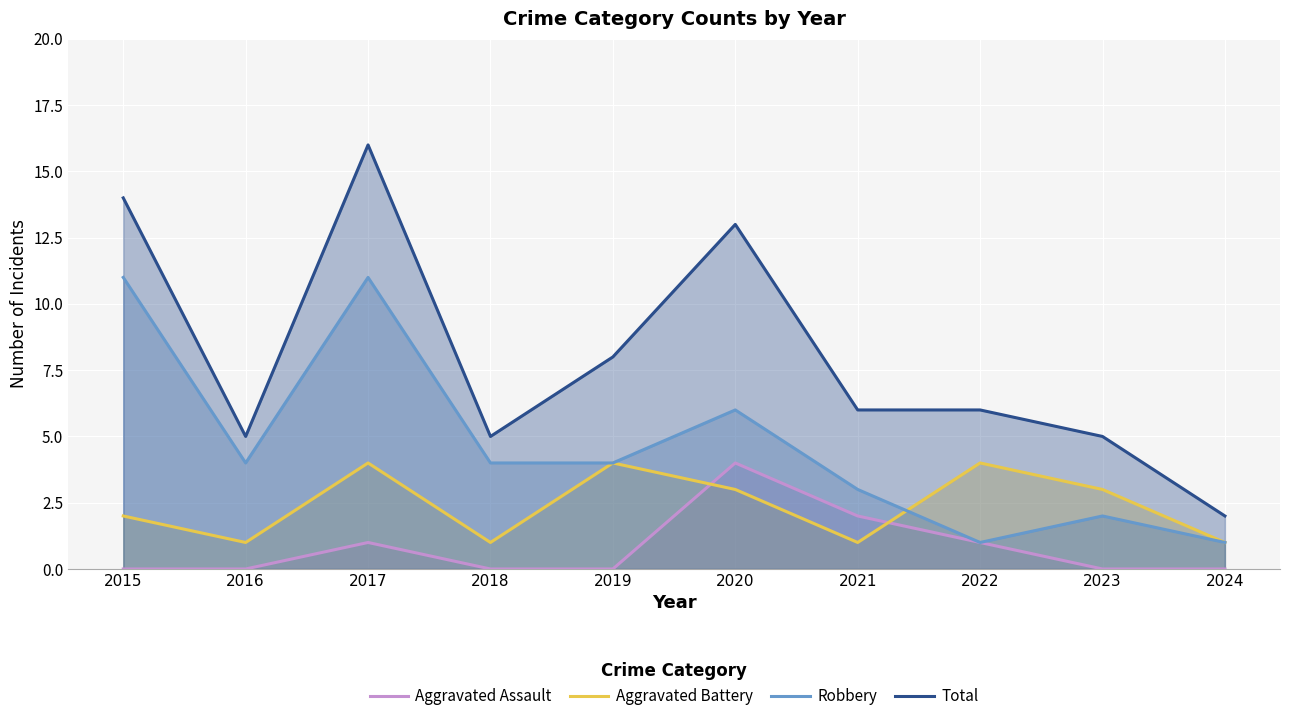

What is the average value of the Aggravated Assault series?

1